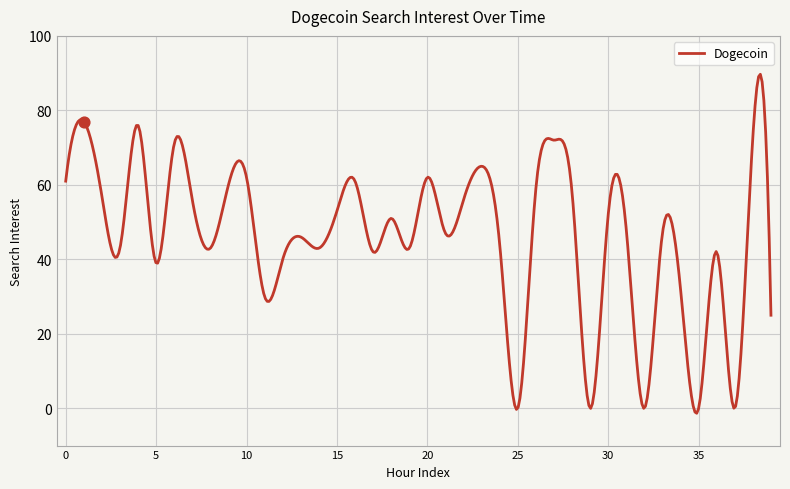

Which has a higher value, 28 or 29?

28